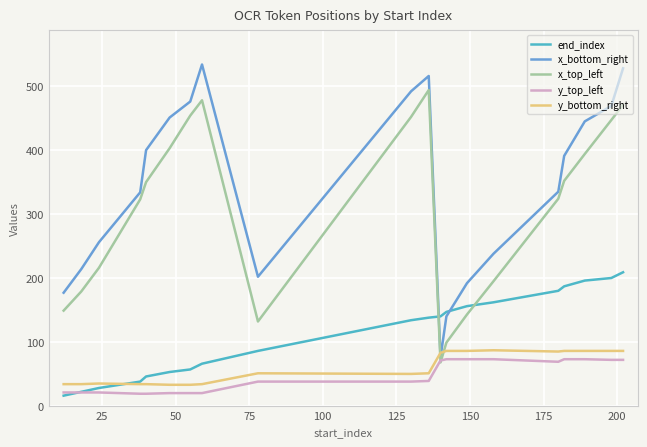

Is this an area chart (filled region under the line)?

No